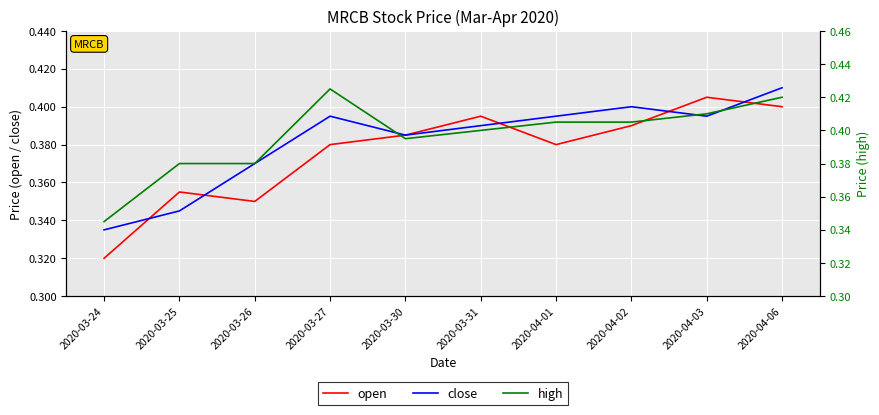

Reading left to right, transcribe all the data shown in this chart.

open: 2020-03-24=0.3	2020-03-25=0.4	2020-03-26=0.3	2020-03-27=0.4	2020-03-30=0.4	2020-03-31=0.4	2020-04-01=0.4	2020-04-02=0.4	2020-04-03=0.4	2020-04-06=0.4
close: 2020-03-24=0.3	2020-03-25=0.3	2020-03-26=0.4	2020-03-27=0.4	2020-03-30=0.4	2020-03-31=0.4	2020-04-01=0.4	2020-04-02=0.4	2020-04-03=0.4	2020-04-06=0.4
high: 2020-03-24=0.3	2020-03-25=0.4	2020-03-26=0.4	2020-03-27=0.4	2020-03-30=0.4	2020-03-31=0.4	2020-04-01=0.4	2020-04-02=0.4	2020-04-03=0.4	2020-04-06=0.4